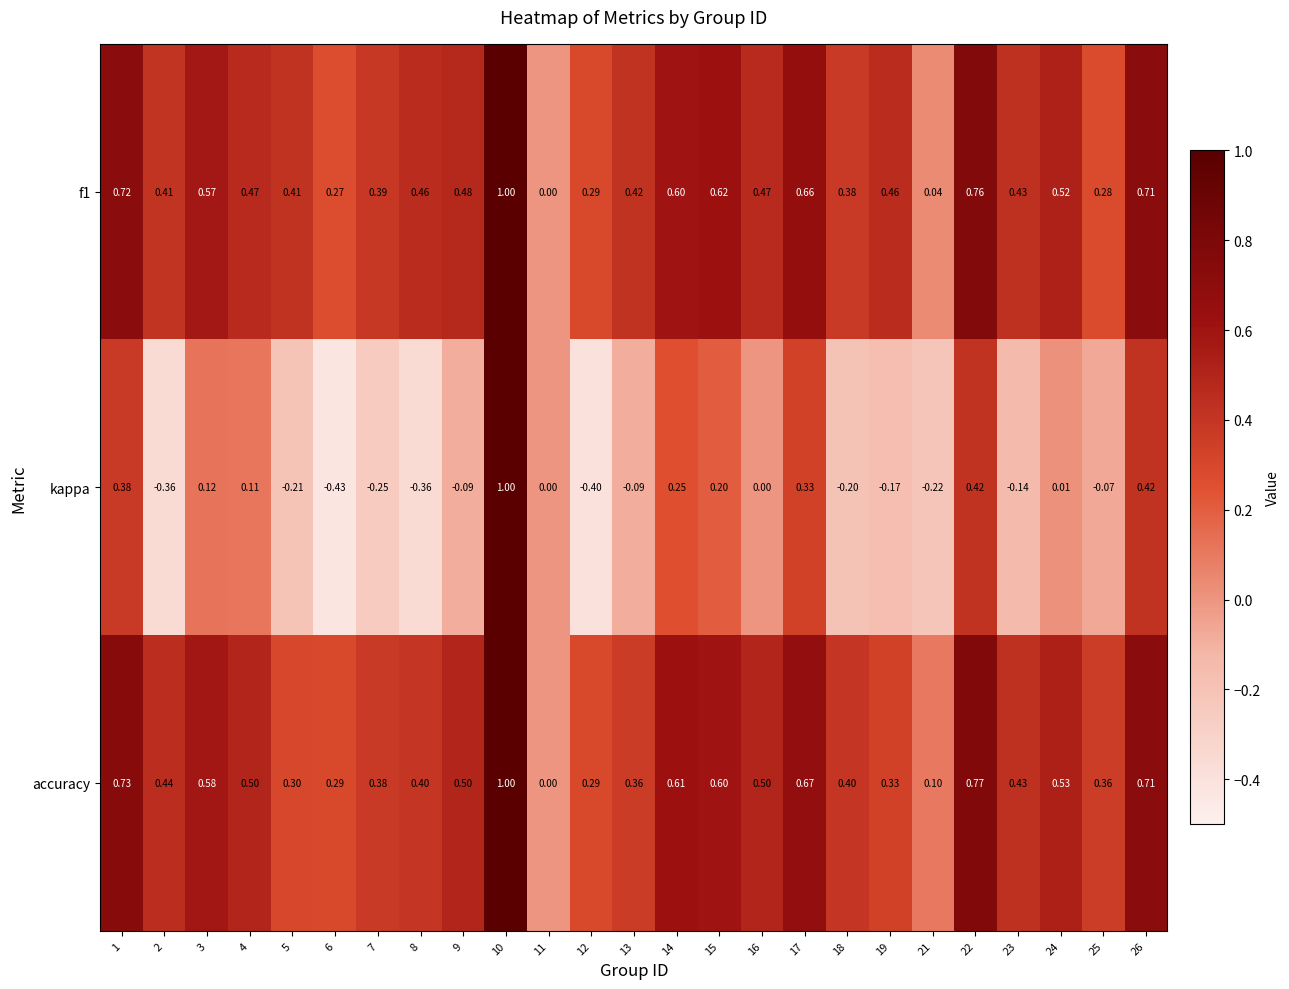

What is the greatest value displayed?

1.0